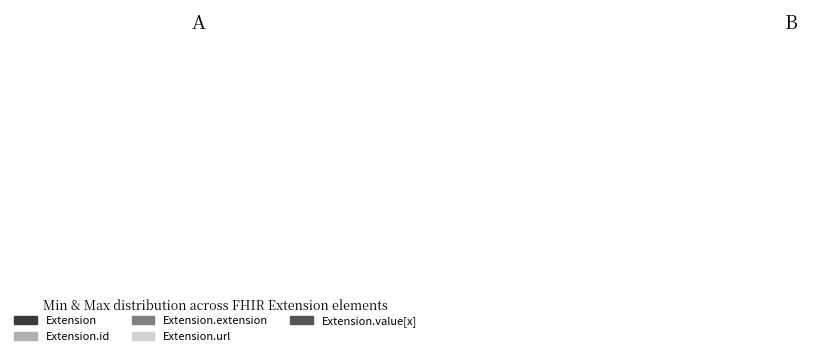

True or false: Extension.url accounts for 99% of the total.

False